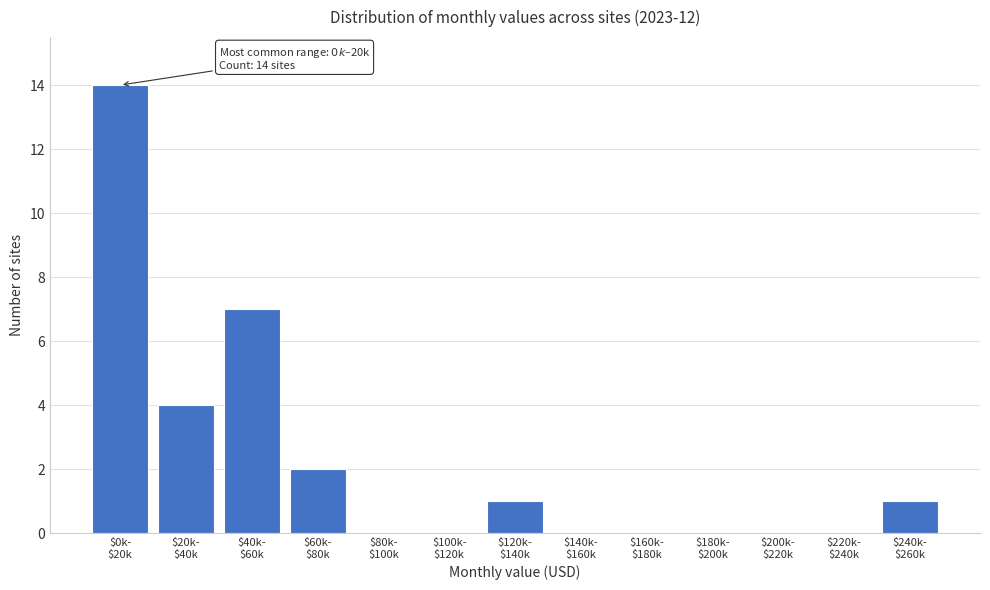

What is the sum of all values?

29